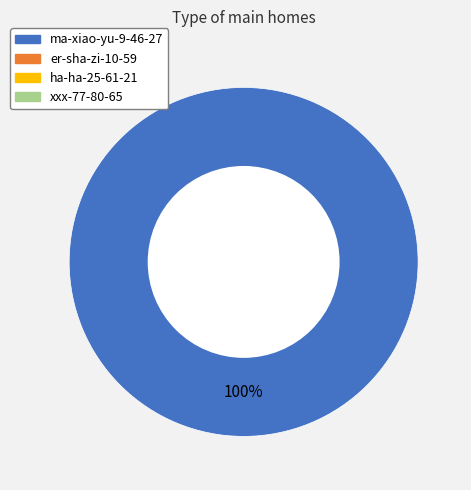

Does any single category account for the majority?

Yes